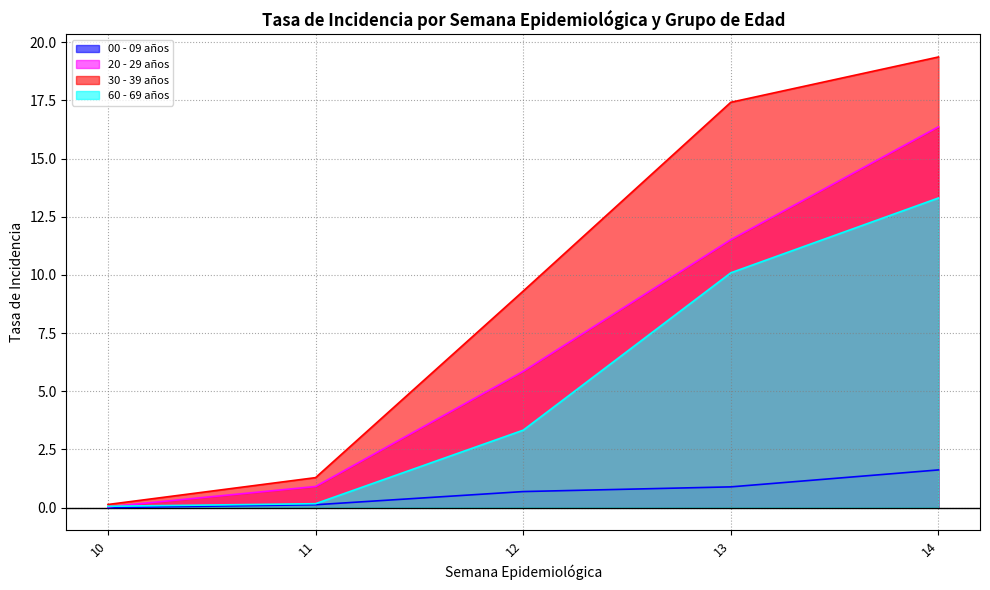

Does the chart have visible grid lines?

Yes